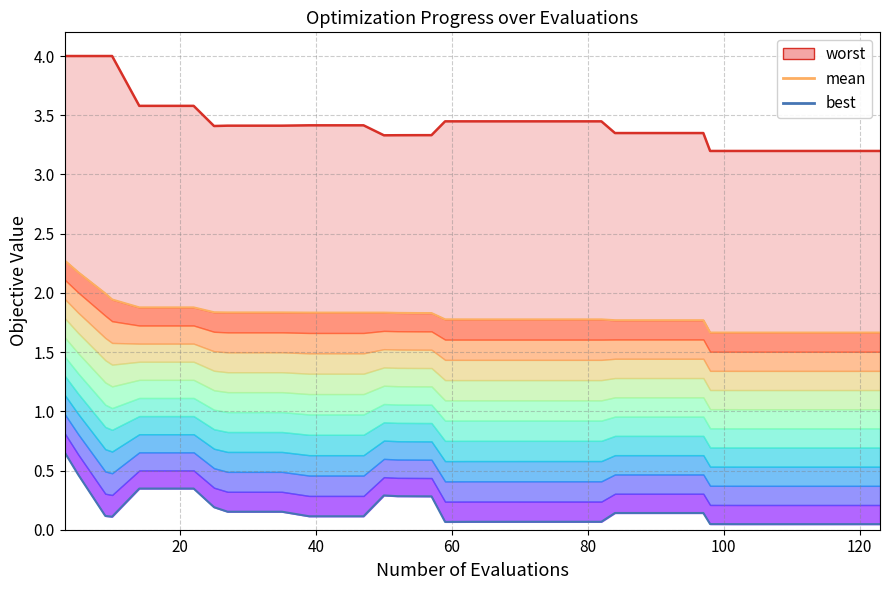

What is the difference between the second highest and second lowest values in the mean series?

0.5